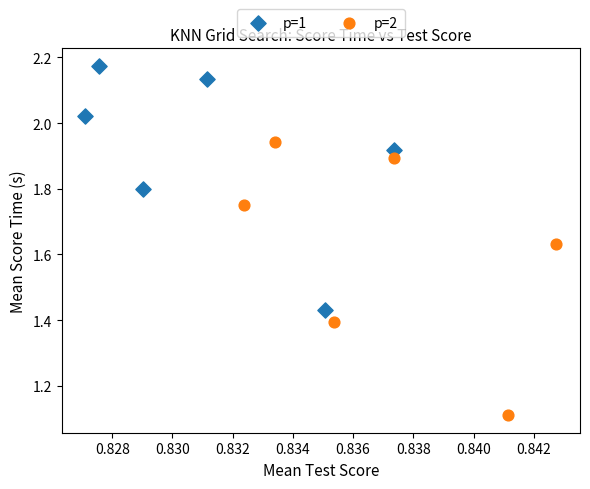

Which series reaches the minimum Y coordinate?

p=2